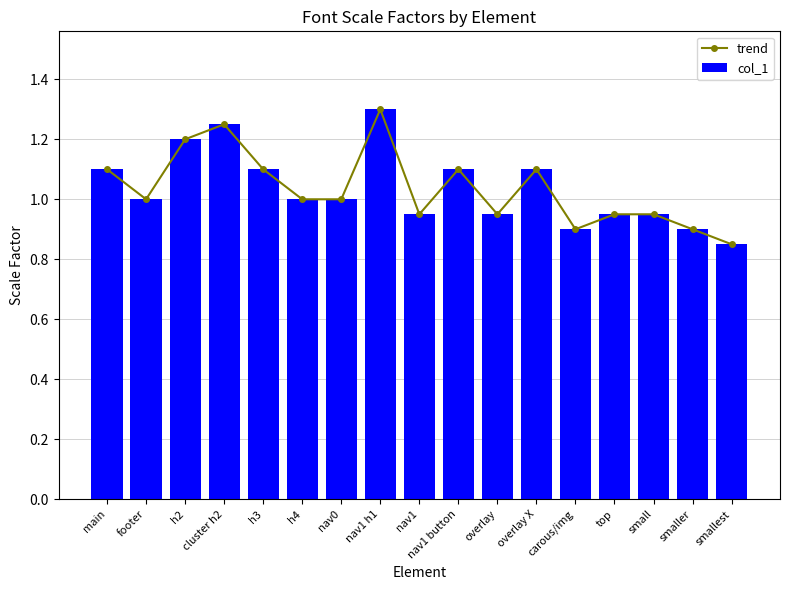

What is the average value of the trend series?

1.0